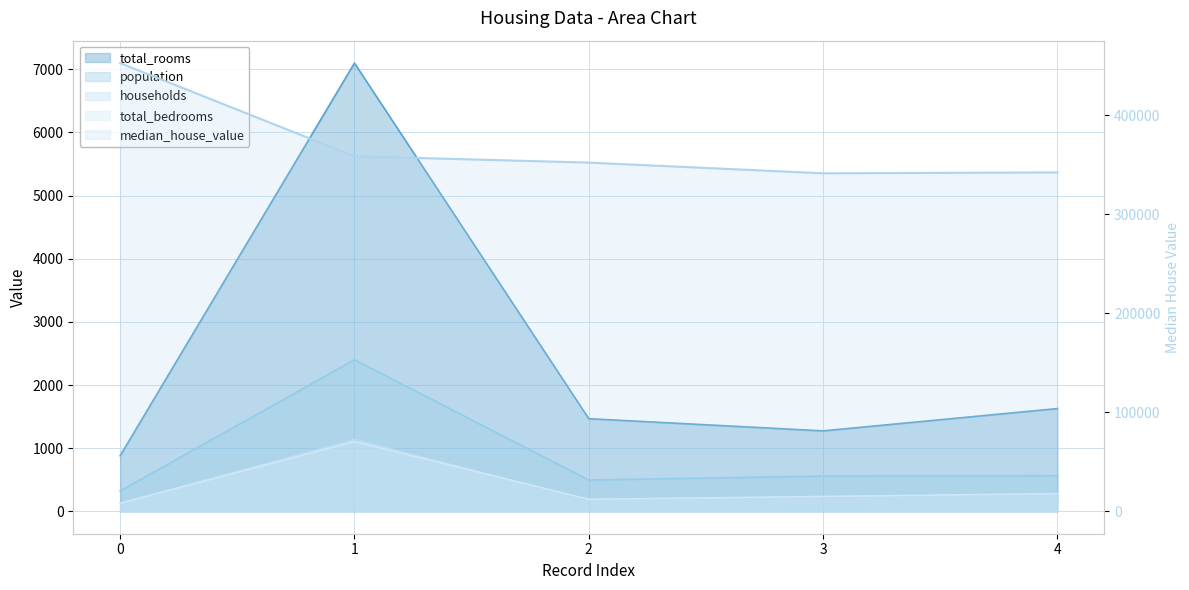

True or false: population and total_rooms cross at least once.

False